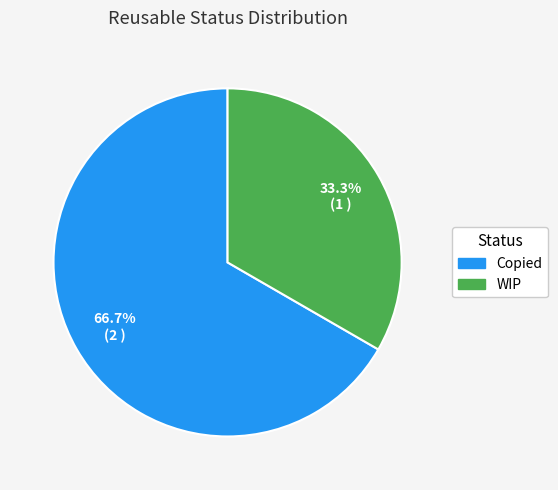

What percentage is the Copied slice, to the nearest percent?

67%